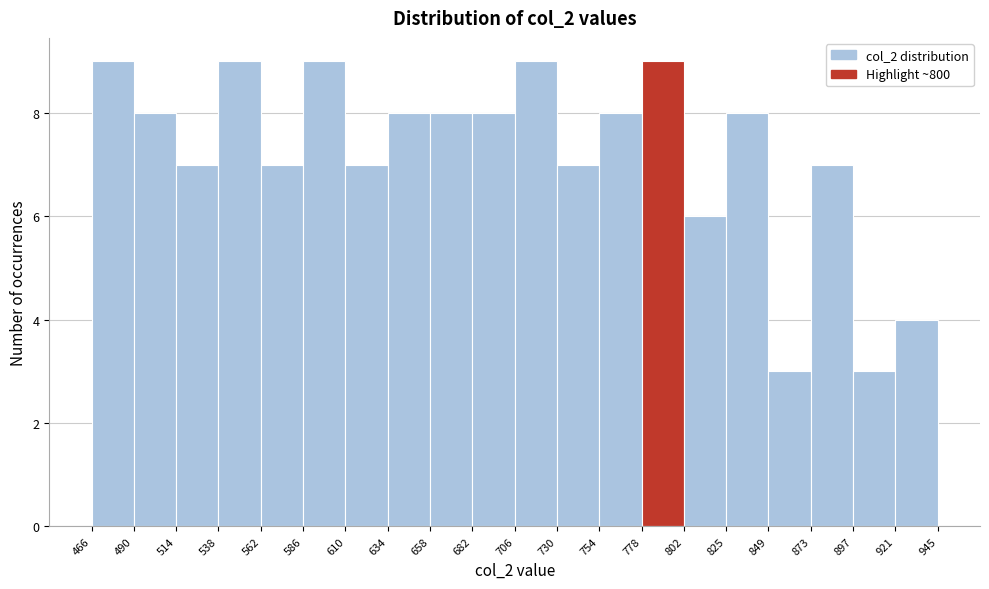

Reading left to right, list every bar in this chart as the range it spans on the x-axis followed by its height. The values are not printed on the chart, so give them approximately, as read against the axis.

466 to 490: 9
490 to 514: 8
514 to 538: 7
538 to 562: 9
562 to 586: 7
586 to 610: 9
610 to 634: 7
634 to 658: 8
658 to 682: 8
682 to 706: 8
706 to 730: 9
730 to 754: 7
754 to 778: 8
778 to 802: 9
802 to 825: 6
825 to 849: 8
849 to 873: 3
873 to 897: 7
897 to 921: 3
921 to 945: 4